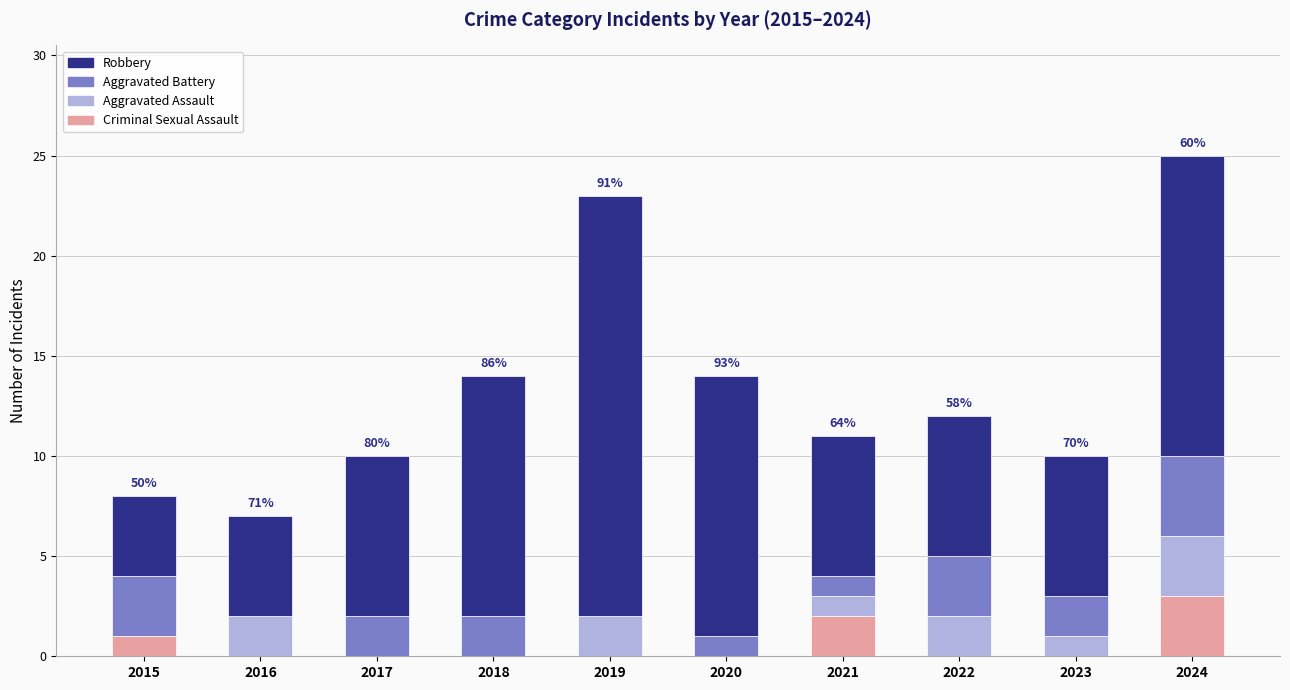

Does the chart contain stacked bars?

Yes